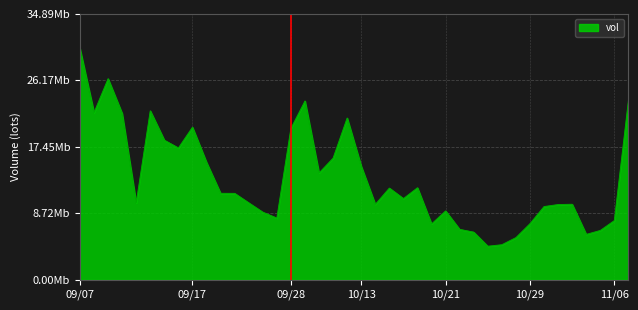

What is the value of the 6th point from the left?

22.2